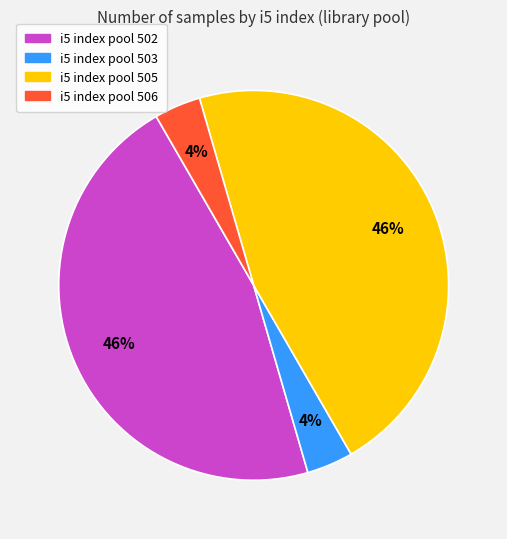

Does any single category account for the majority?

No